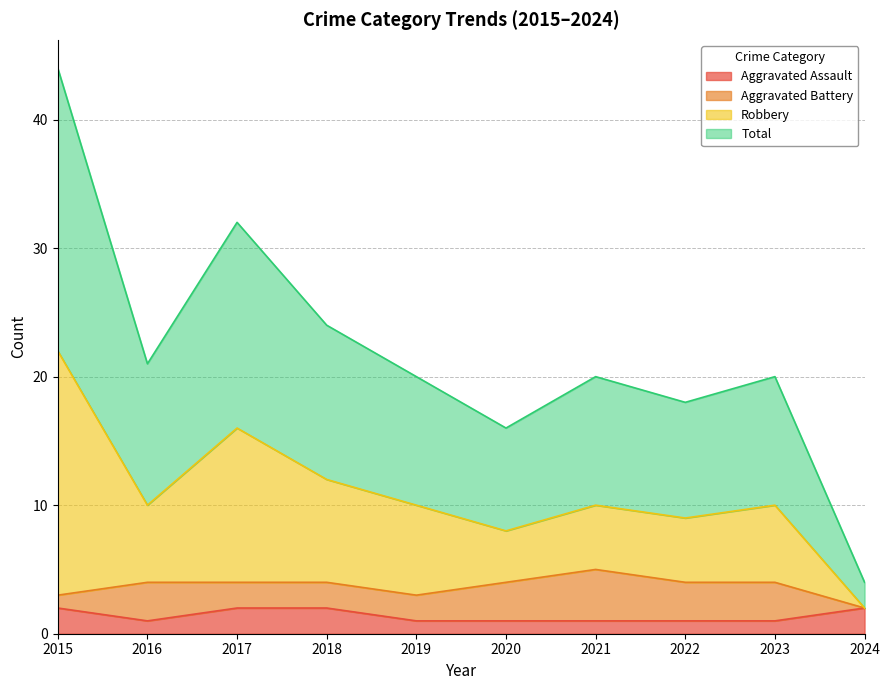

Which label corresponds to the largest value in the chart?

2015